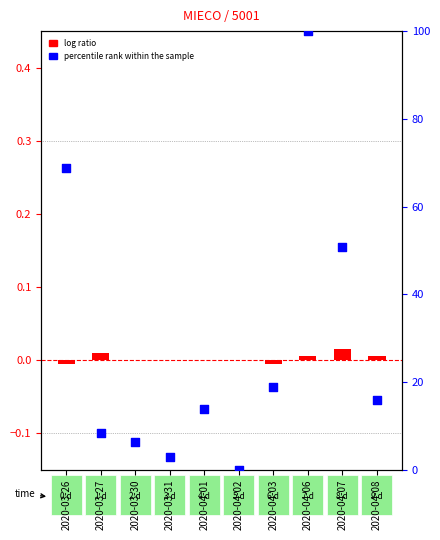

What is the total value across all series at 2020-03-31?

3.0